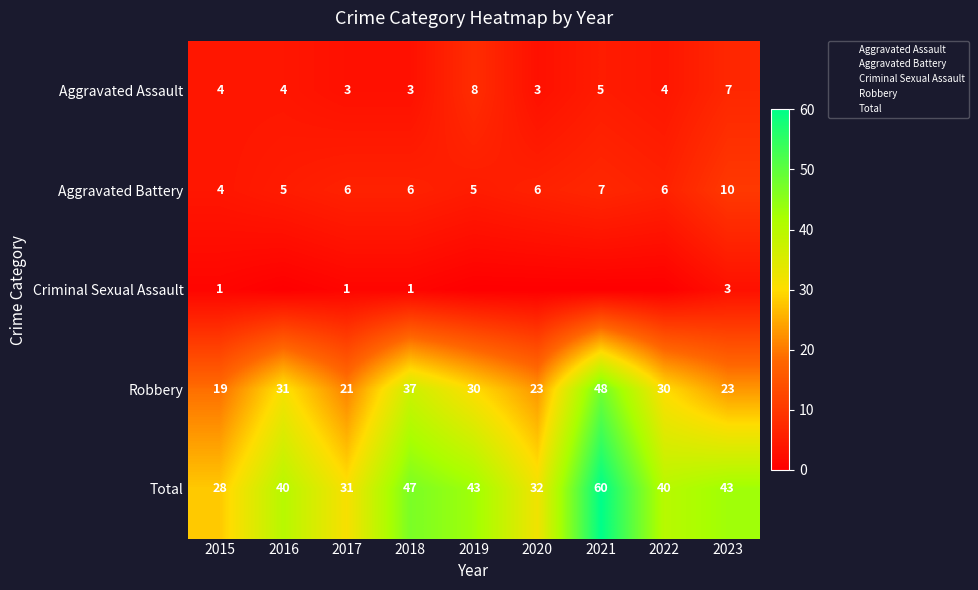

Is the value of Total at 2022 greater than the value of Aggravated Battery at 2020?

Yes